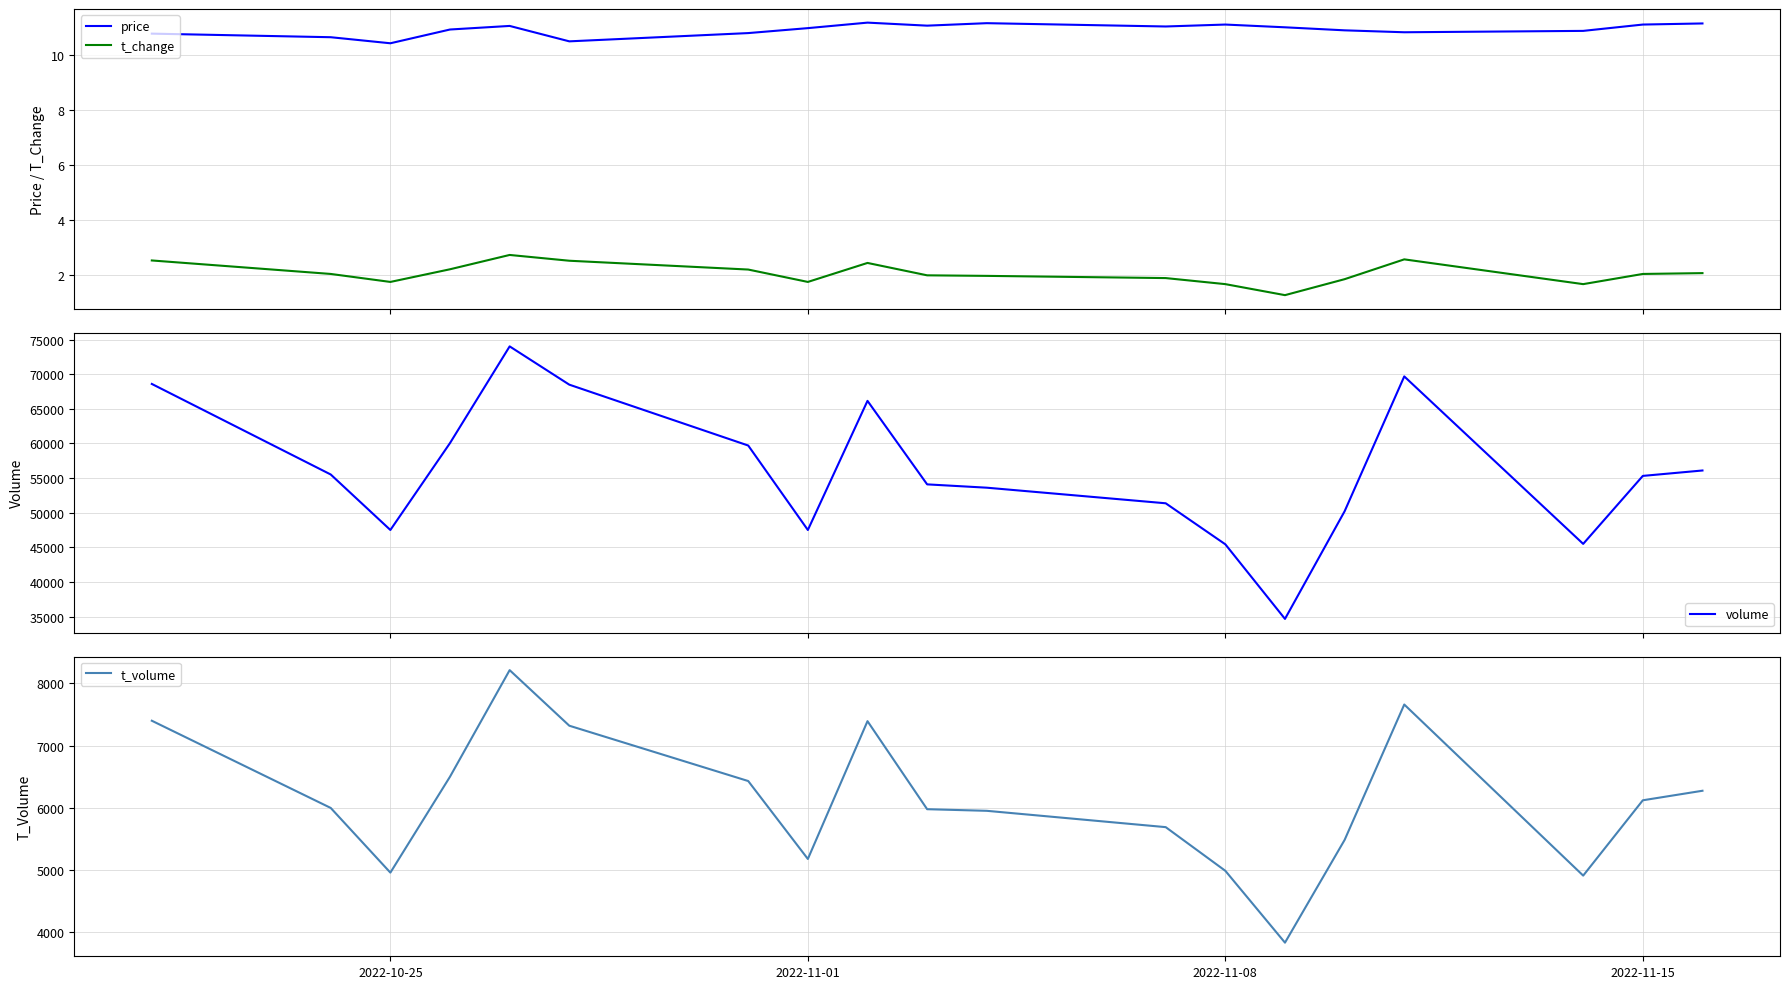

What is the minimum value for volume?

34669